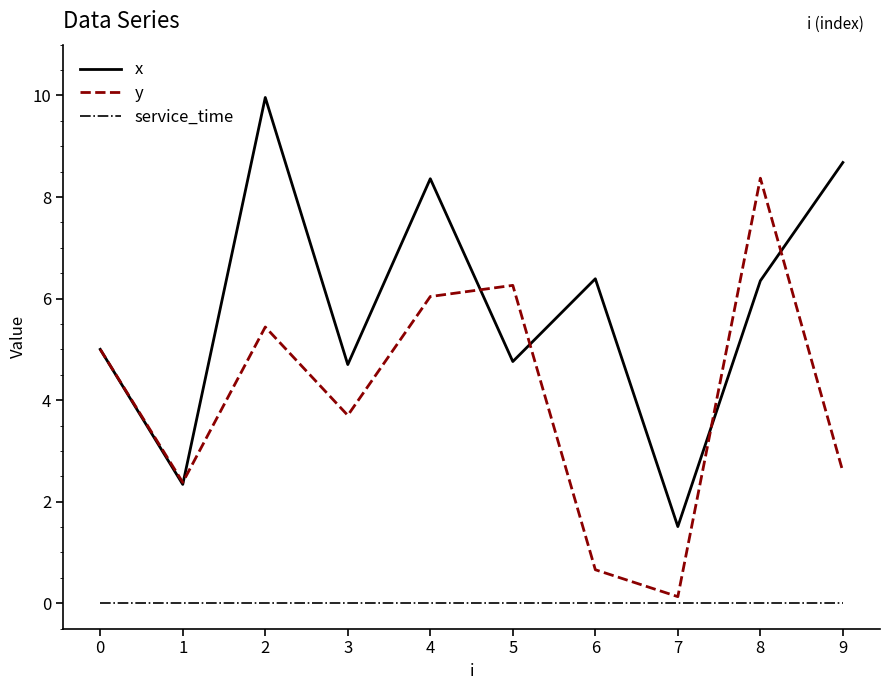

At 9, list the series in order from smallest to largest.

service_time, y, x